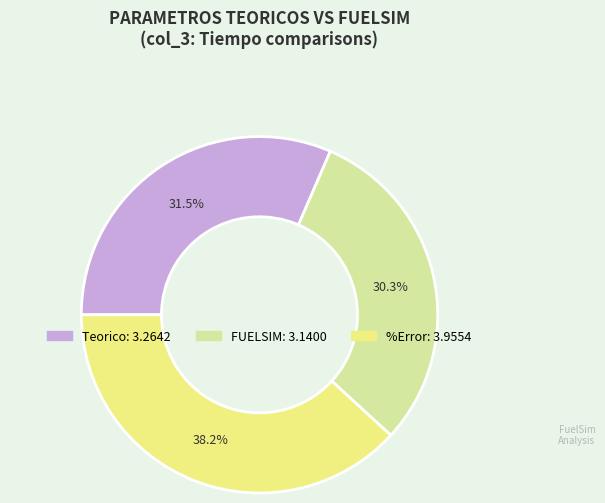

Does Teorico account for over 50% of the chart?

No